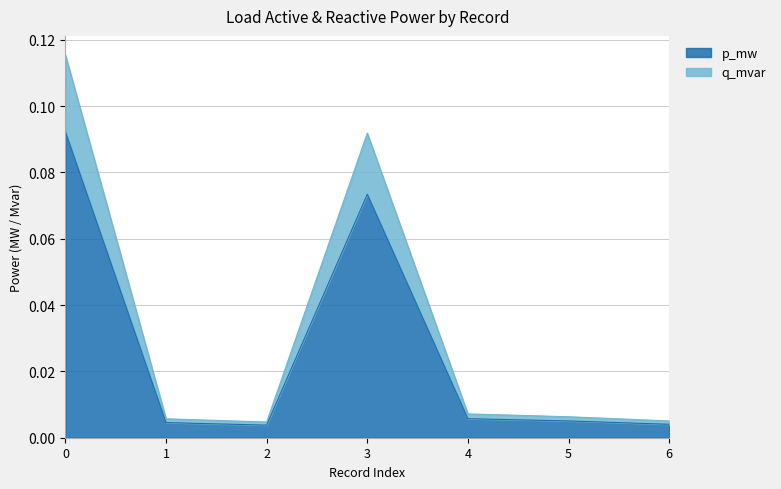

Is it true that p_mw equals 0.0 at 1?

True